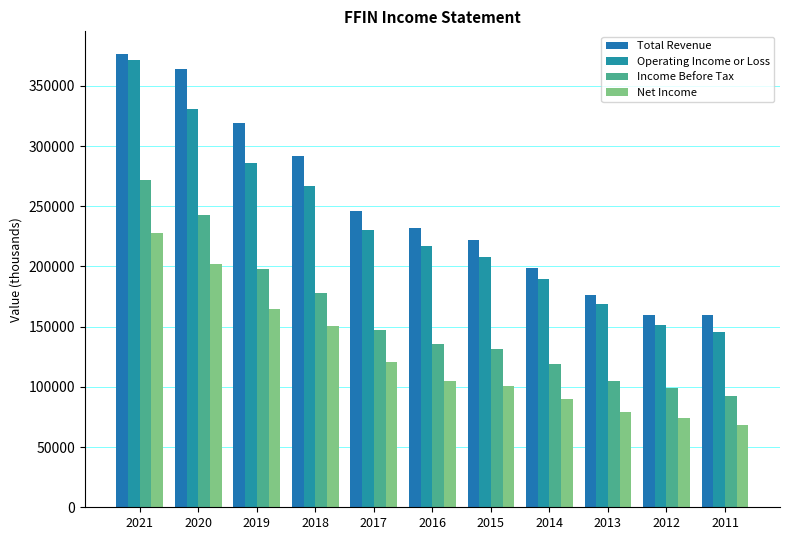

What is the spread (max minus min) of values at 2015?

121200